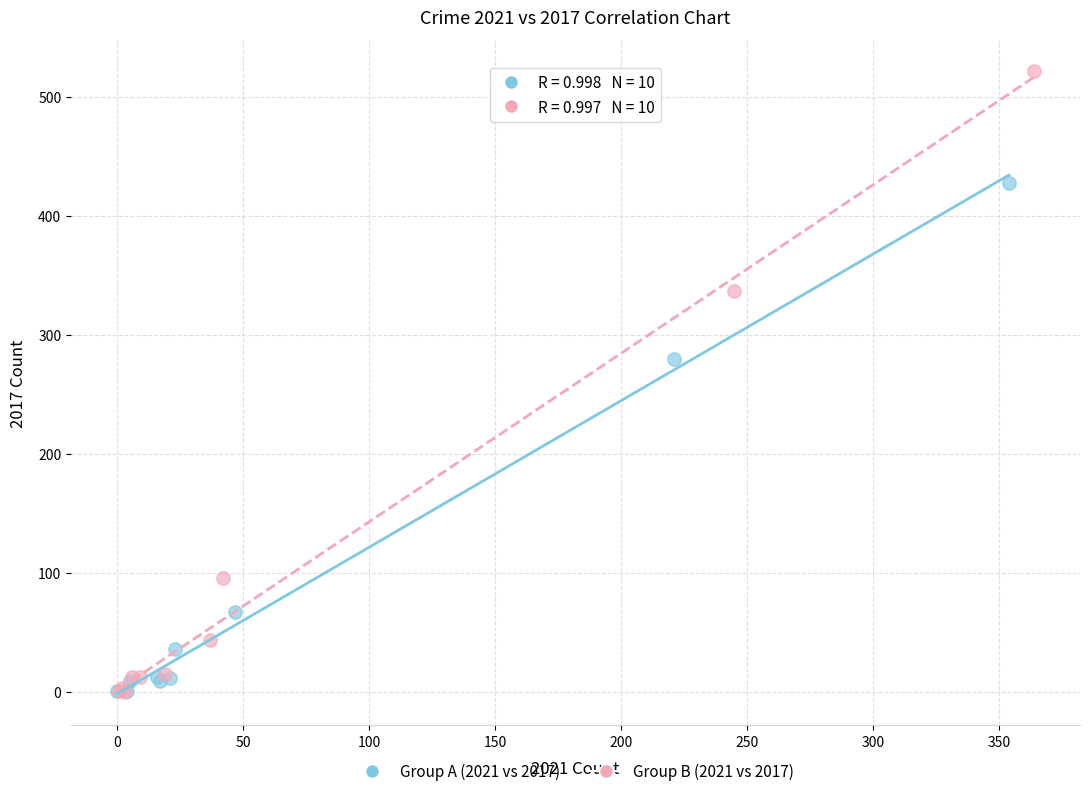

Which series has the widest spread of Y values?

Group B (2021 vs 2017)